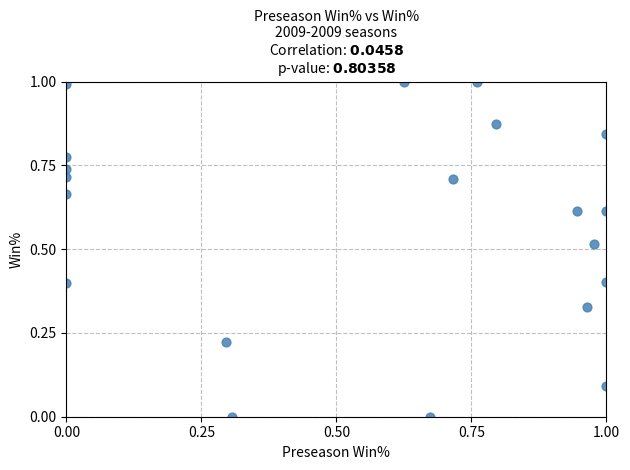

What is the range of Y values (max minus min)?

1.0